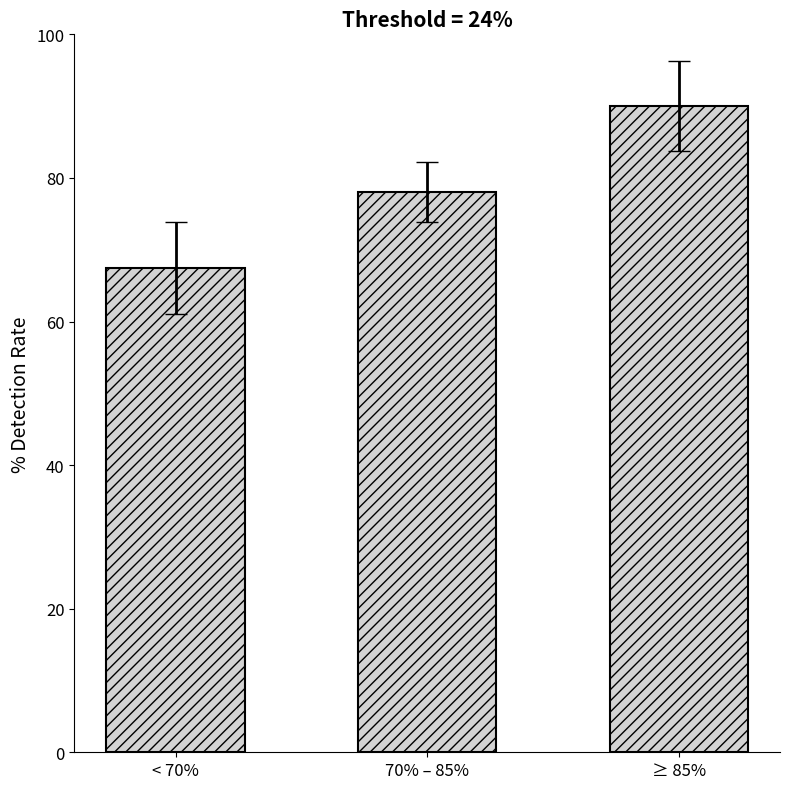

Reading left to right, list all the values displayed in this chart.

67.5	78.0	90.0